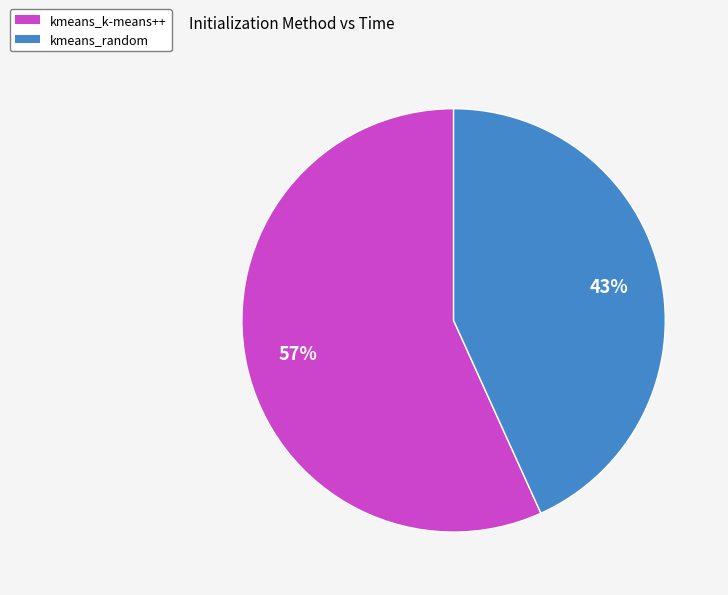

Is the sum of kmeans_random and kmeans_k-means++ greater than half?

Yes